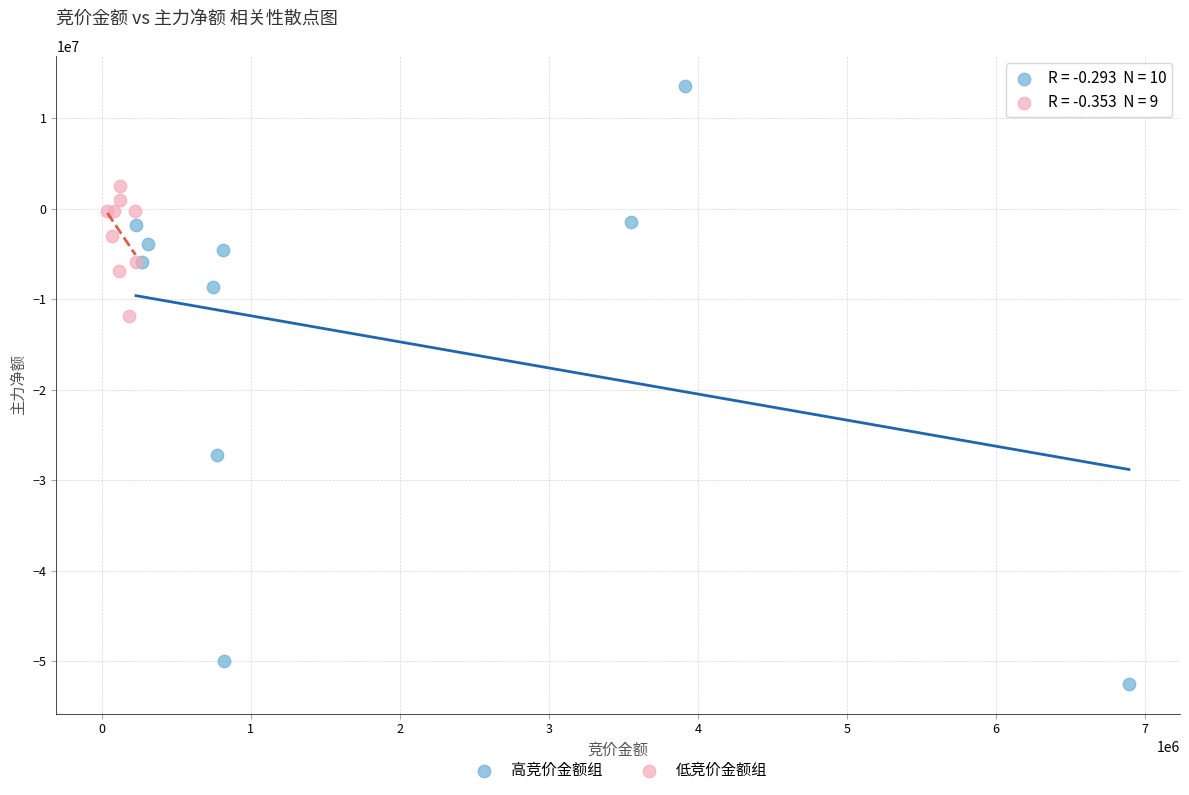

Which series contains the highest Y value?

高竞价金额组